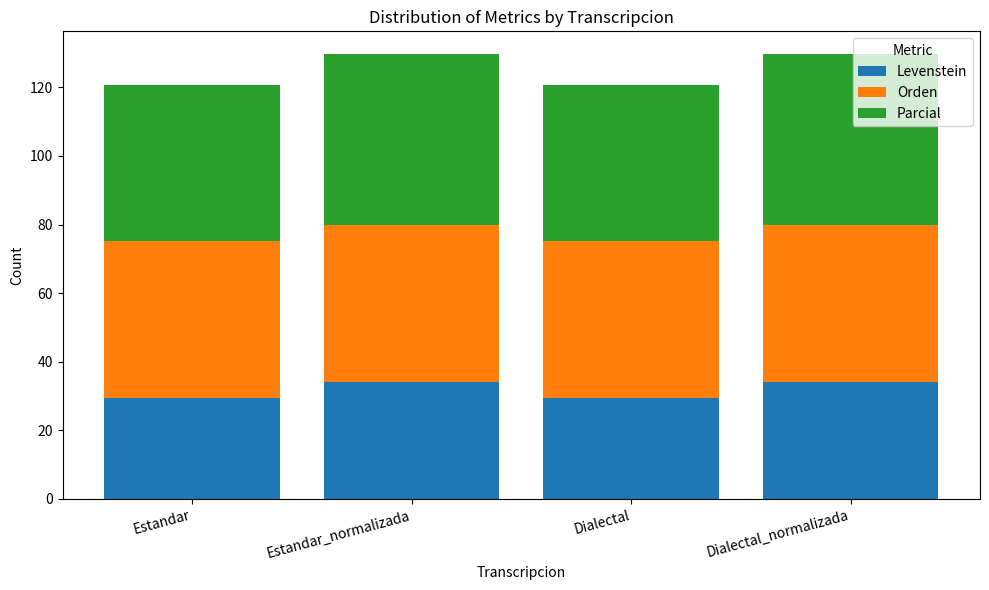

What is the approximate value of Levenstein at Dialectal_normalizada?

34.2